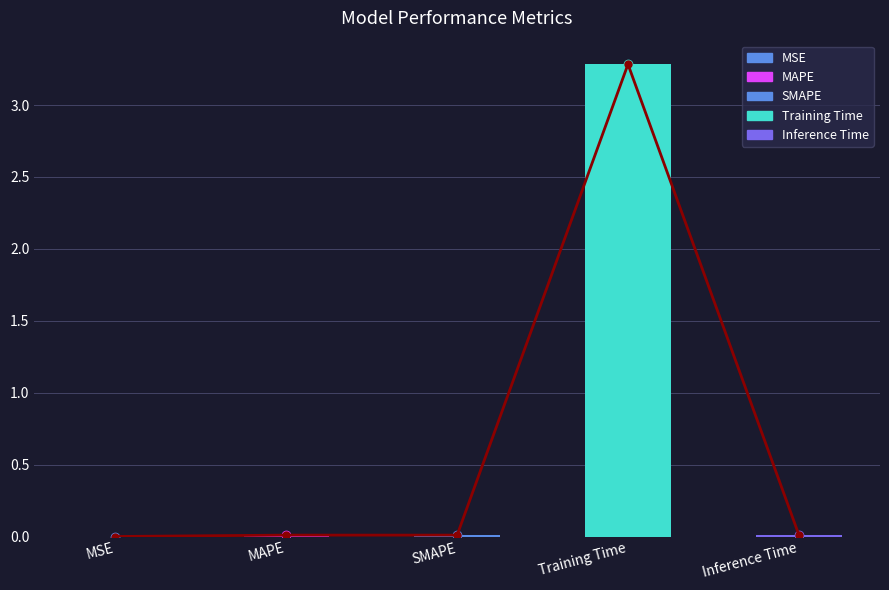

How many data points does each series have?

5